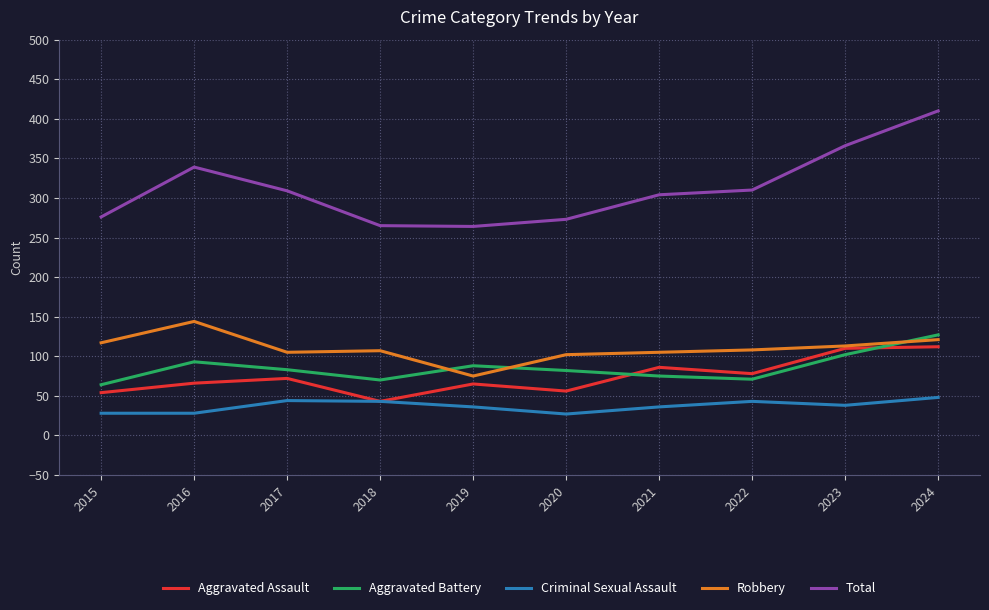

What is the difference between the Robbery values at 2020 and 2015?

15